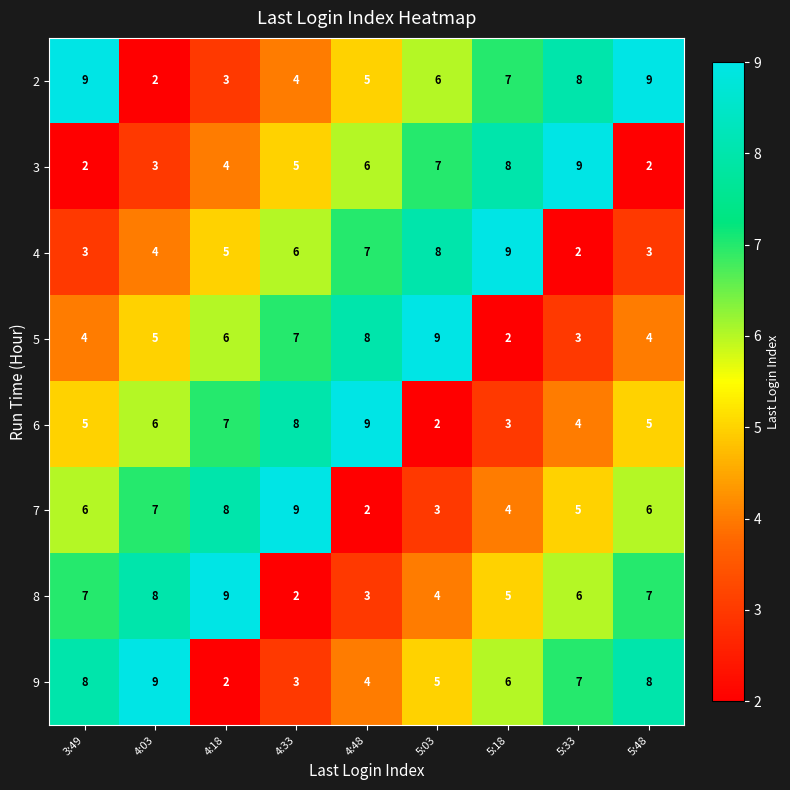

What is the maximum value shown in the chart?

9